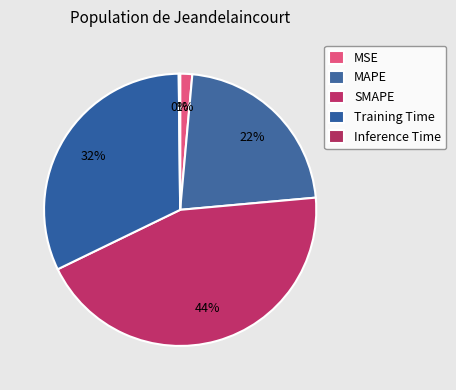

True or false: Training Time accounts for 32% of the total.

True